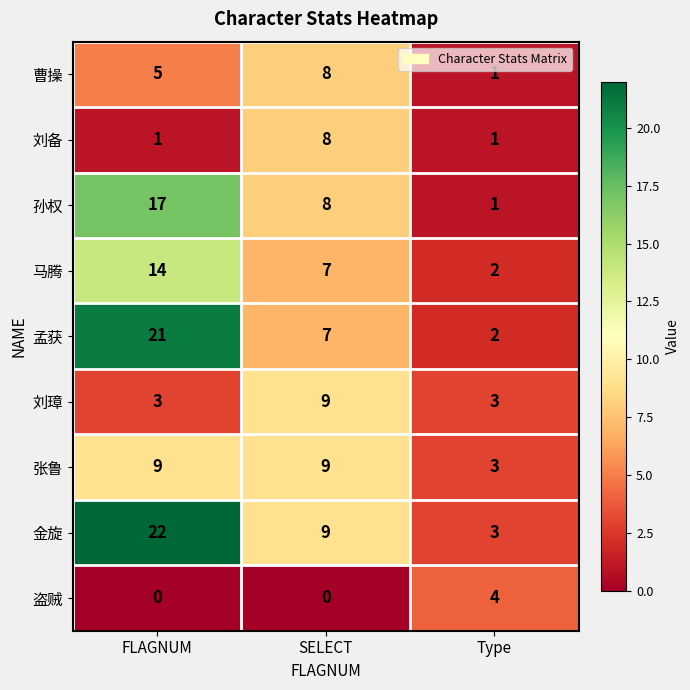

What is the greatest value displayed?

22